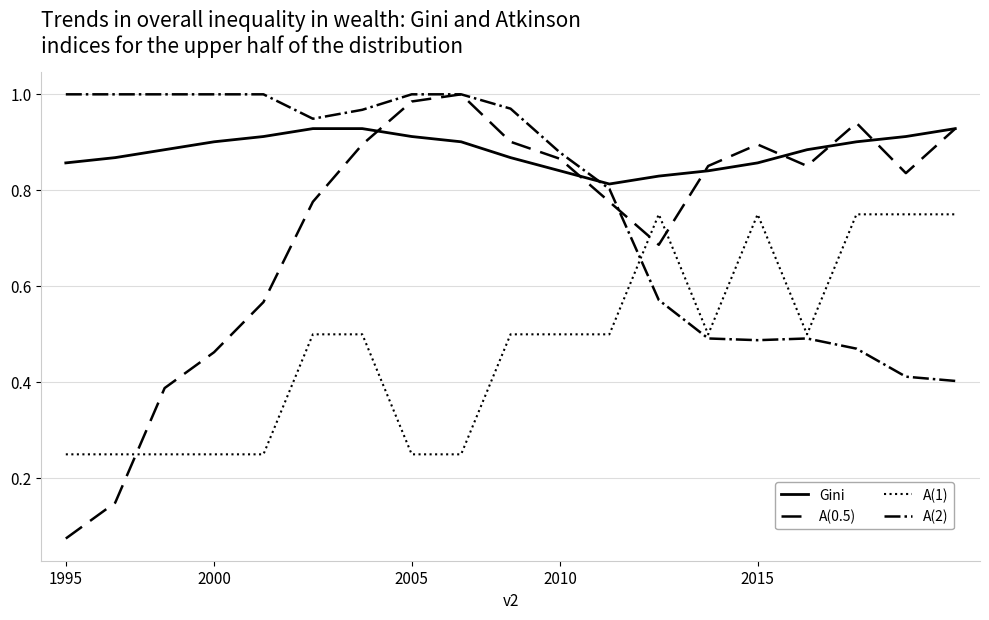

Which series has the largest total across all categories?

Gini